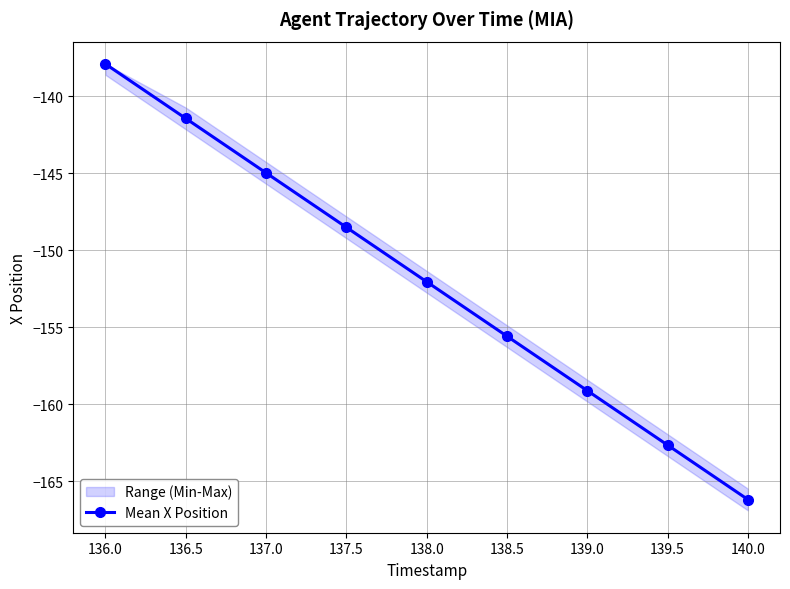

What is the difference between the maximum and minimum values?

28.3